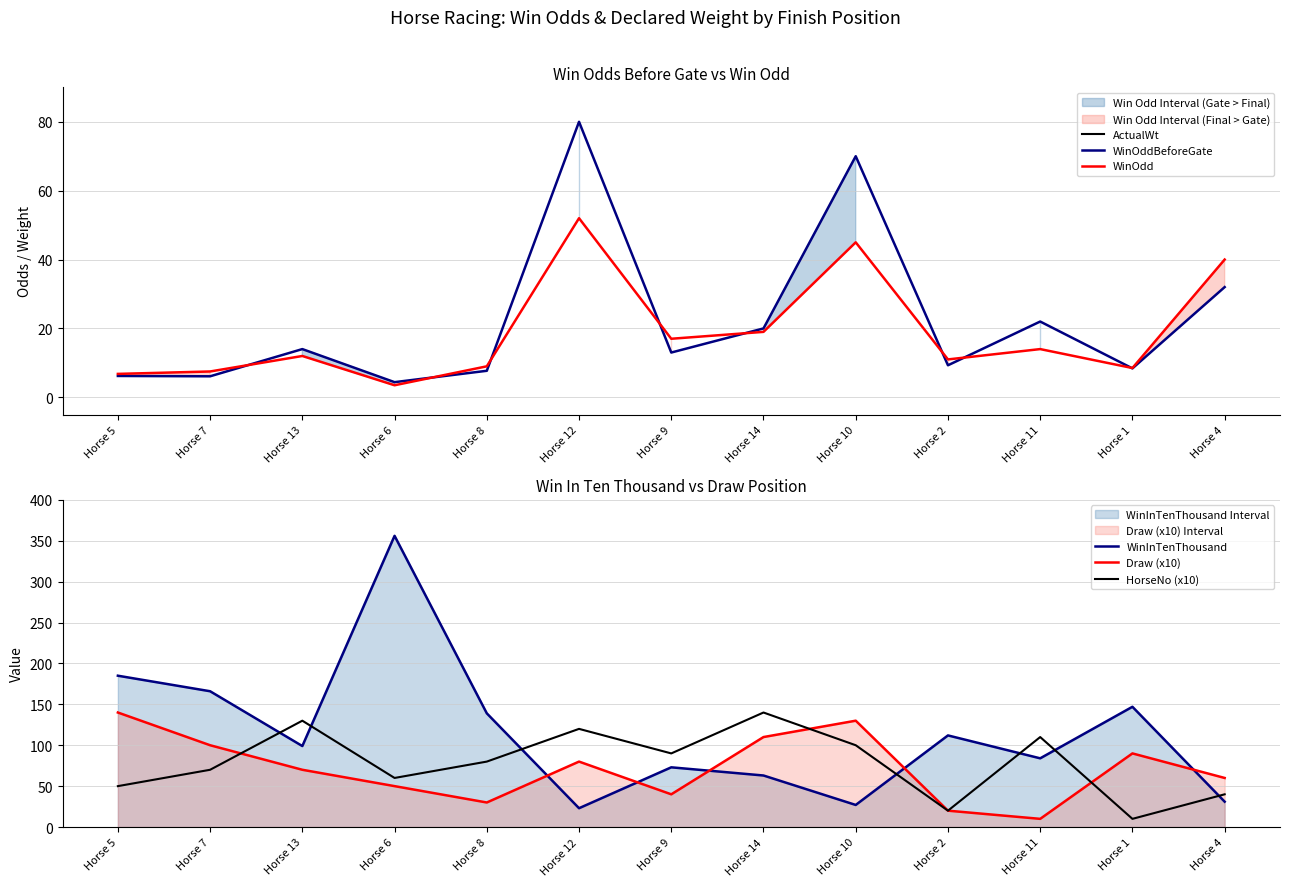

True or false: Draw (x10) and ActualWt intersect in this chart.

True